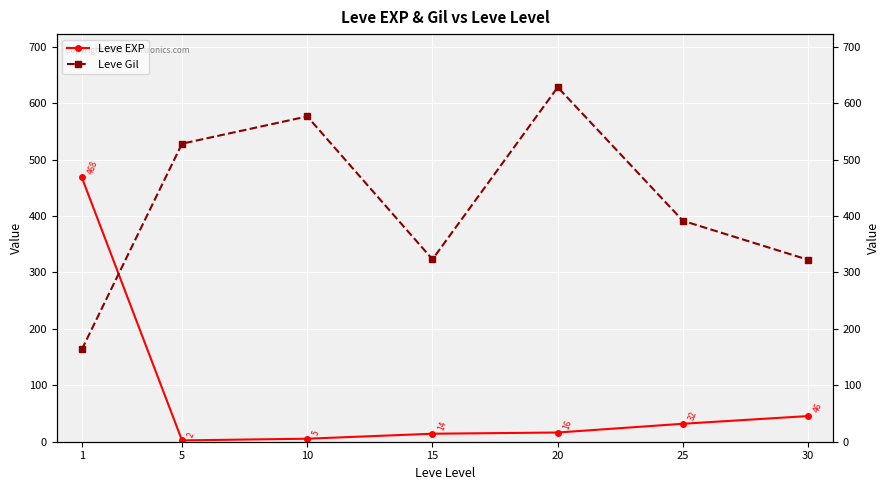

Which series changed the most between 1 and 10?

Leve EXP